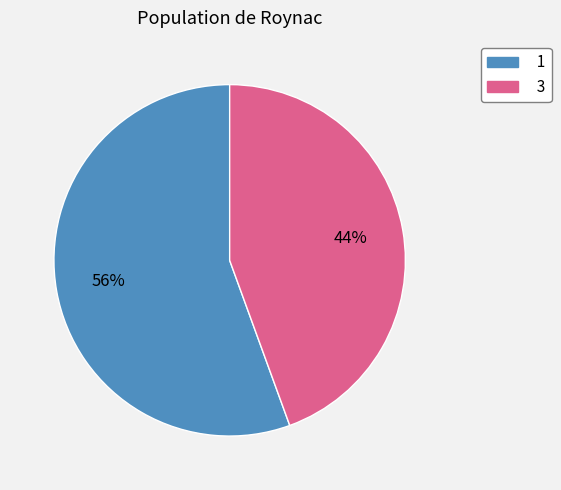

Which has a higher value, 1 or 3?

1